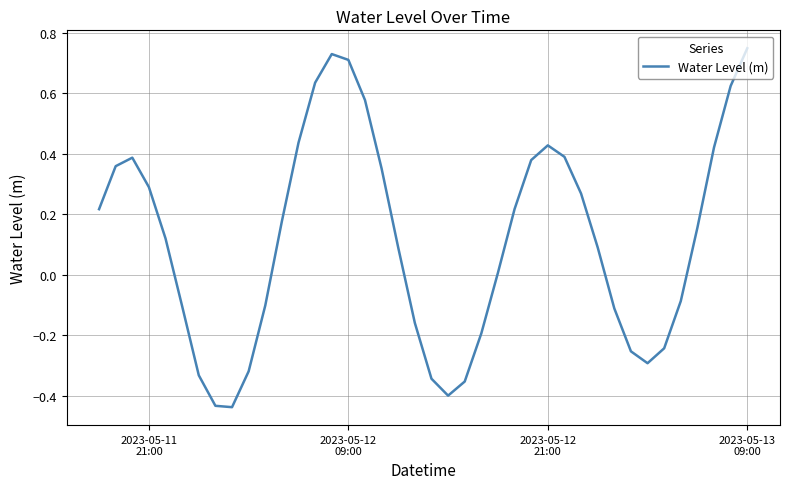

Reading left to right, what are all the values shown in this chart?

0.2	0.4	0.4	0.3	0.1	-0.1	-0.3	-0.4	-0.4	-0.3	-0.1	0.2	0.4	0.6	0.7	0.7	0.6	0.4	0.1	-0.2	-0.3	-0.4	-0.4	-0.2	0.0	0.2	0.4	0.4	0.4	0.3	0.1	-0.1	-0.3	-0.3	-0.2	-0.1	0.2	0.4	0.6	0.7